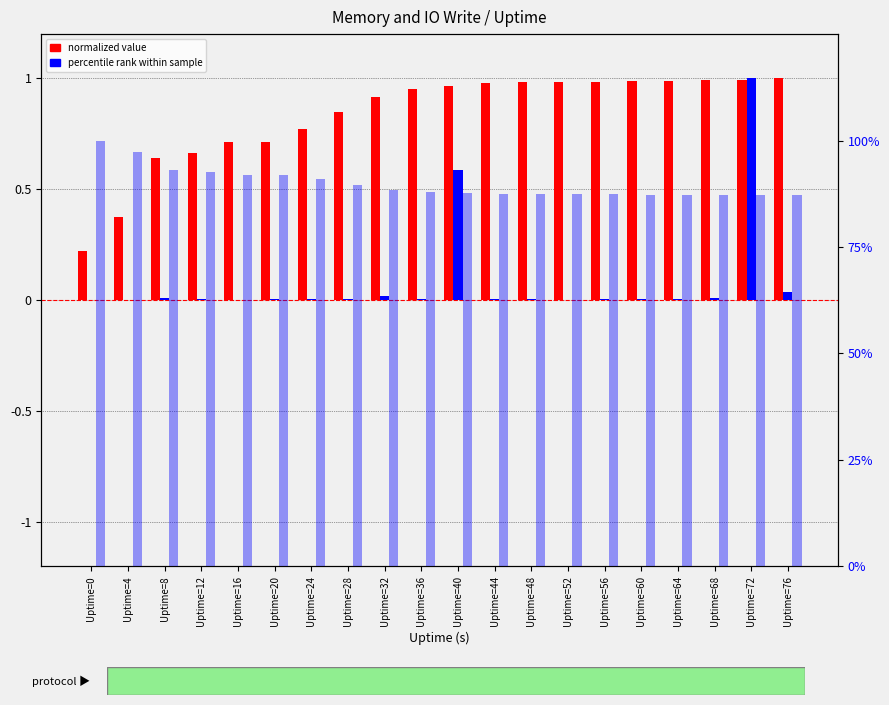

Is it true that io.write.KB (normalized) equals 0.0 at Uptime=12?

True